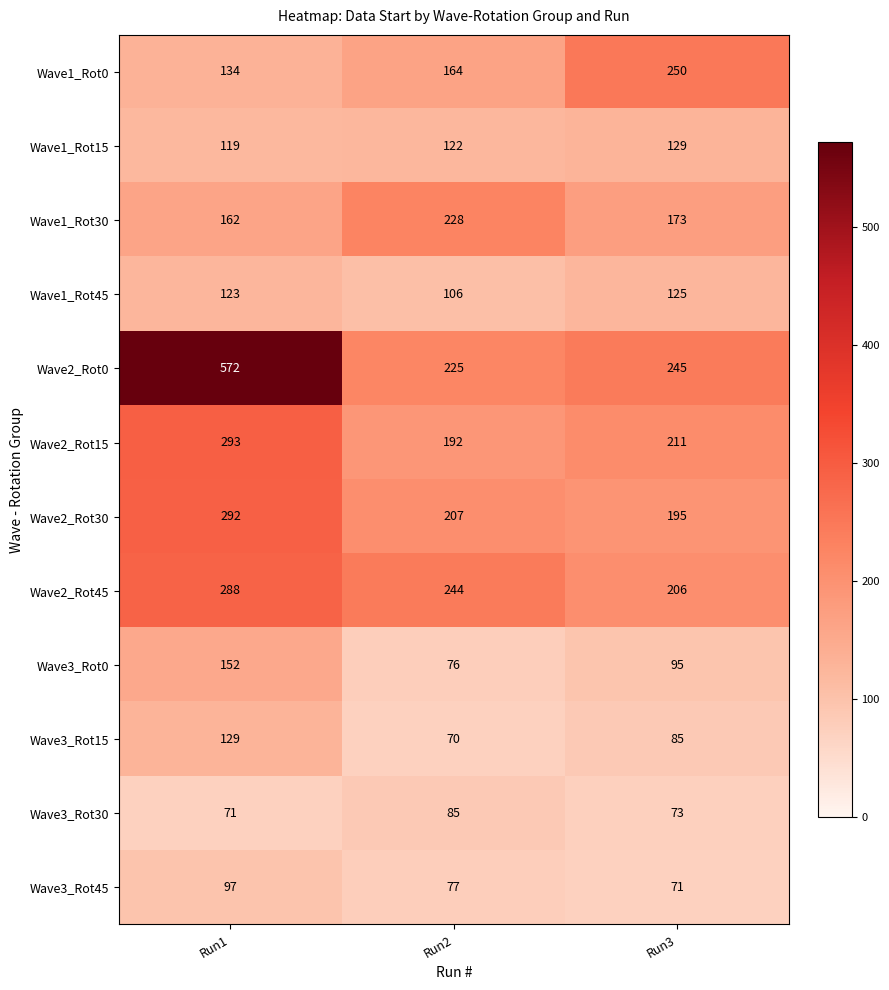

Rank the series at Run2 from highest to lowest value.

Wave2_Rot45, Wave1_Rot30, Wave2_Rot0, Wave2_Rot30, Wave2_Rot15, Wave1_Rot0, Wave1_Rot15, Wave1_Rot45, Wave3_Rot30, Wave3_Rot45, Wave3_Rot0, Wave3_Rot15